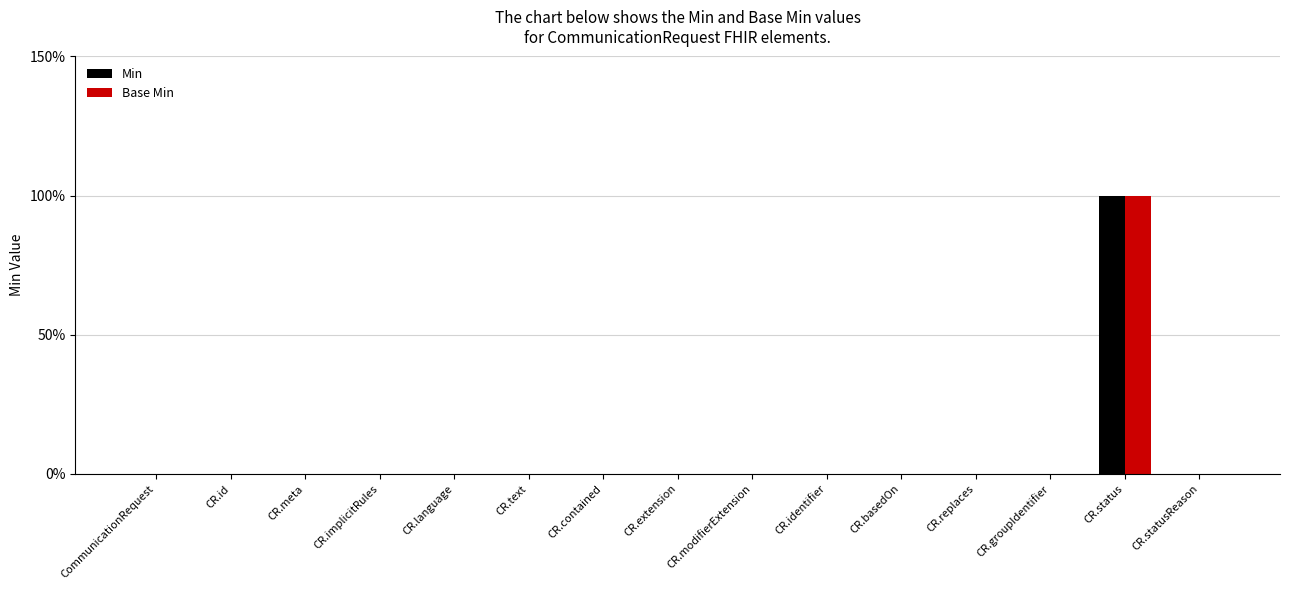

Reading right to left, transcribe all the data shown in this chart.

Min: 0	1	0	0	0	0	0	0	0	0	0	0	0	0	0
Base Min: 0	1	0	0	0	0	0	0	0	0	0	0	0	0	0